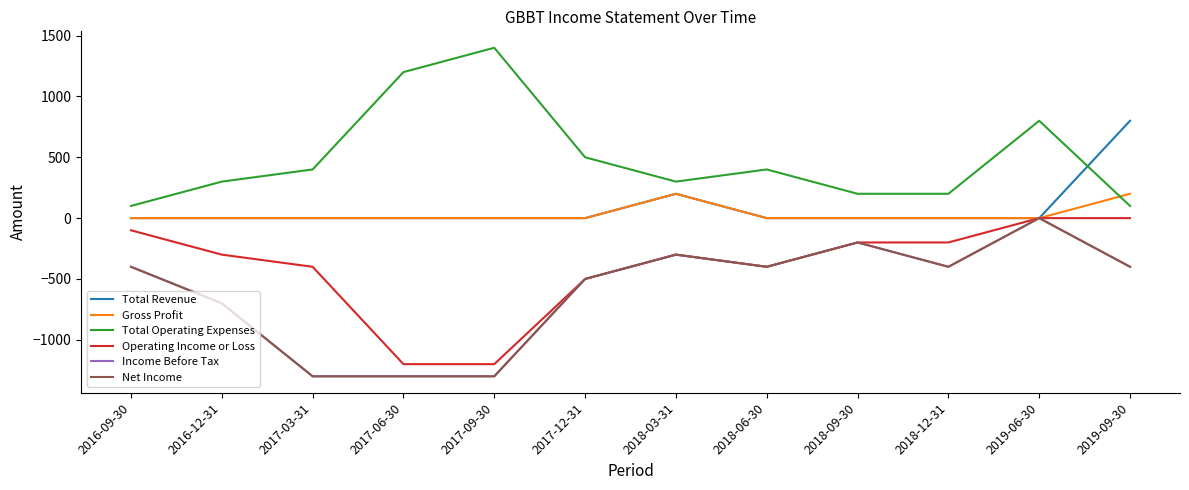

What is the difference between the highest and lowest values at 2018-09-30?

400